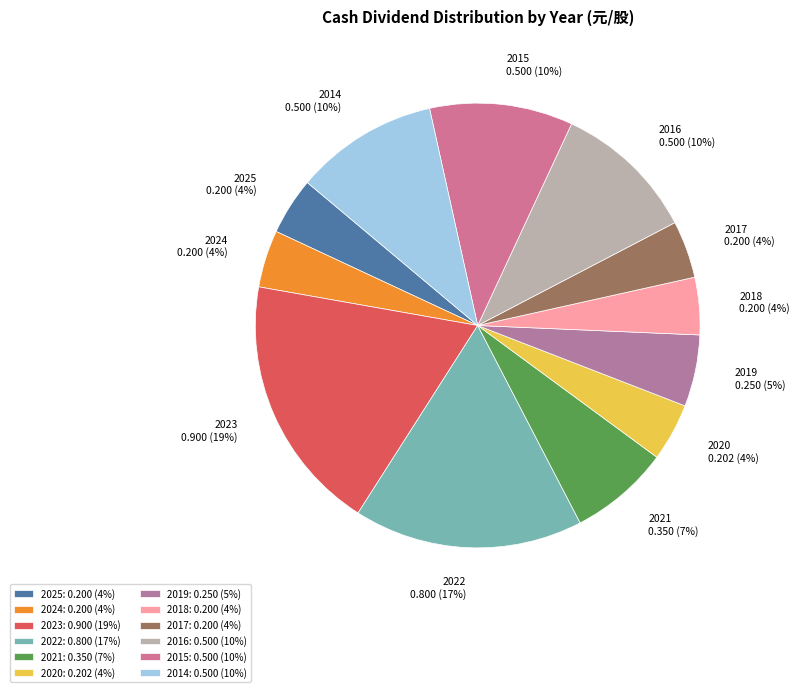

How many segments does this pie chart have?

12